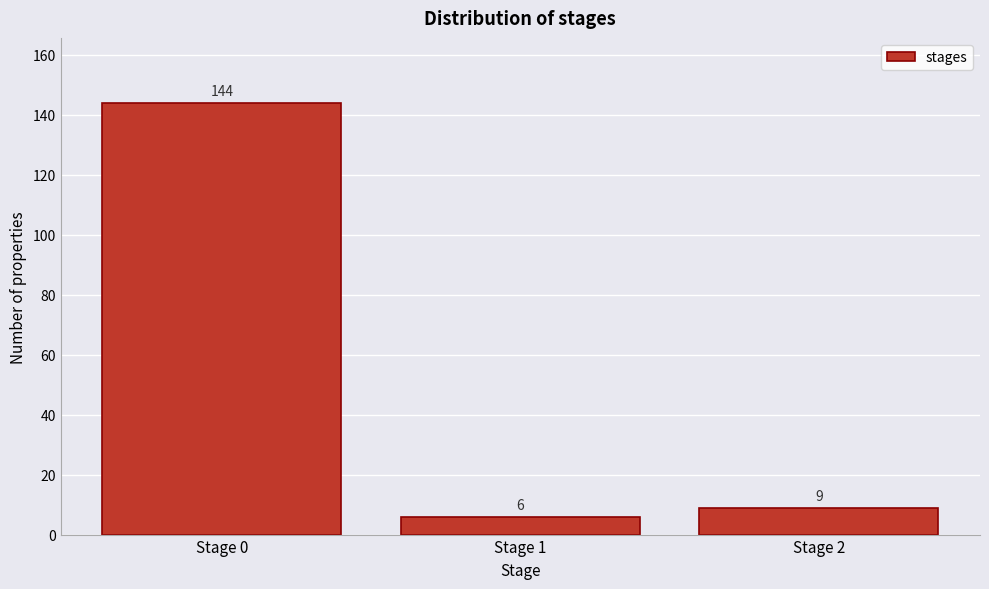

Reading left to right, what are all the values shown in this chart?

Stage 0=144	Stage 1=6	Stage 2=9